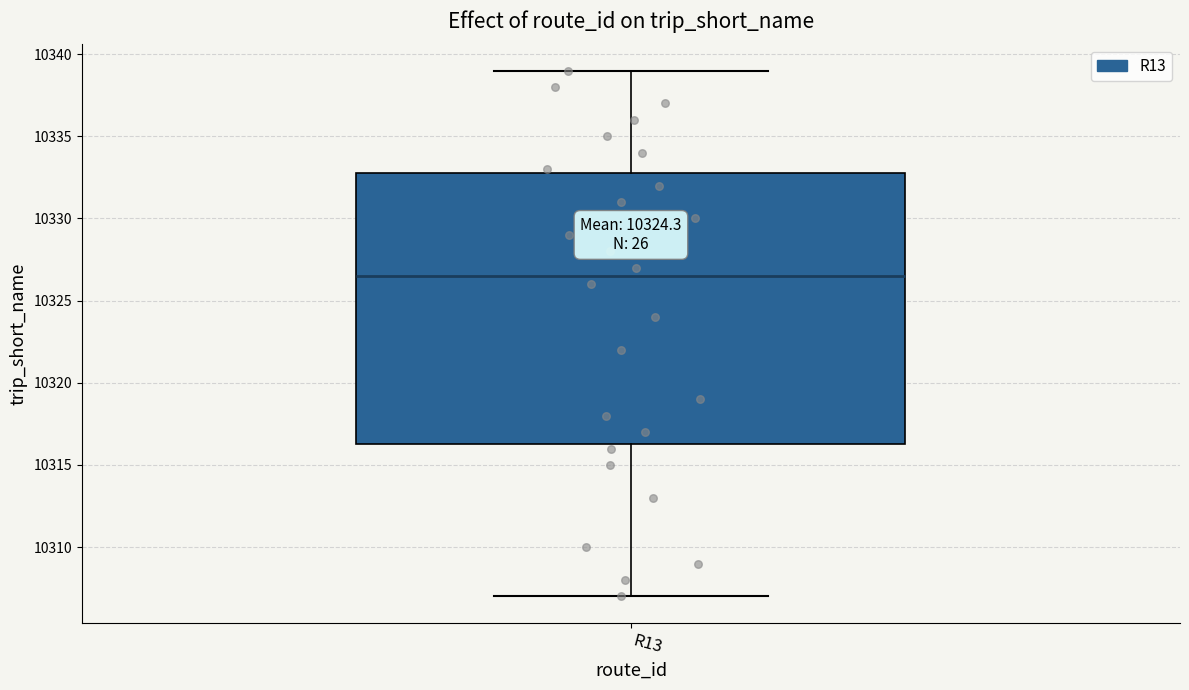

Transcribe this box plot: give where the median line is, the range the box spans, and where the two whiskers end, as read against the y-axis. The values are not printed on the chart, so give them approximately, as read against the axis.

median 10326.5, box 10316.5 to 10333.0, whiskers 10307.0 to 10339.0